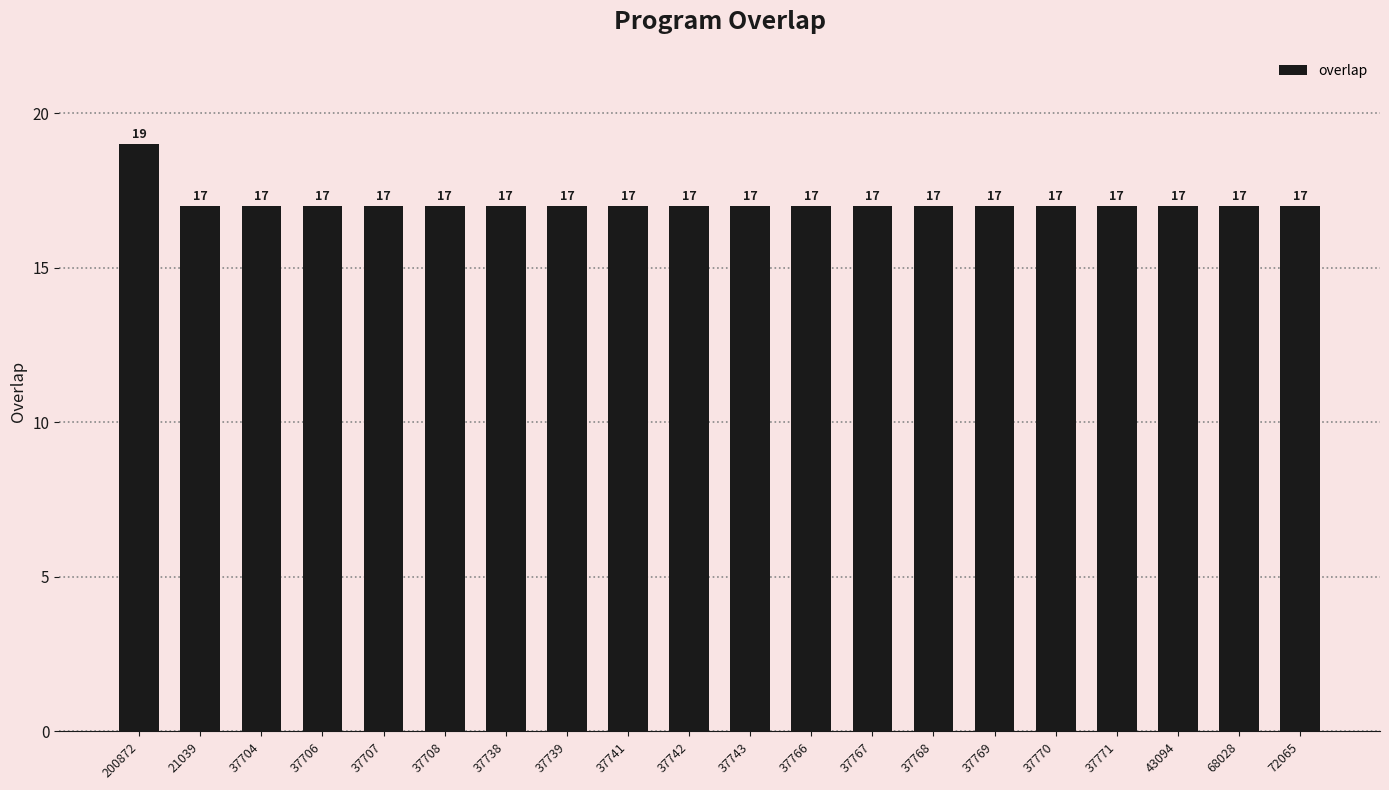

True or false: the data shows 27 at 37770.

False